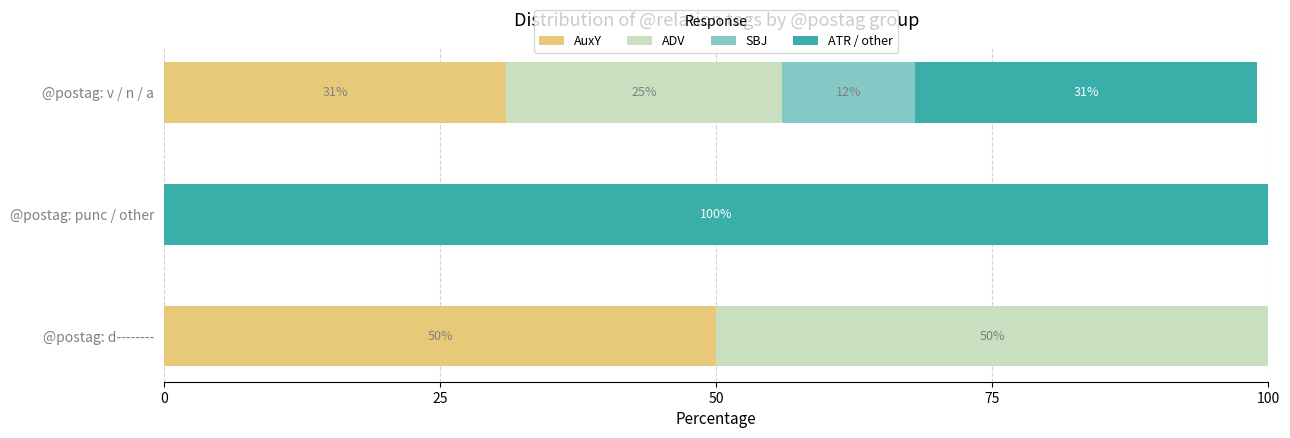

What is the sum of all AuxY values?

81